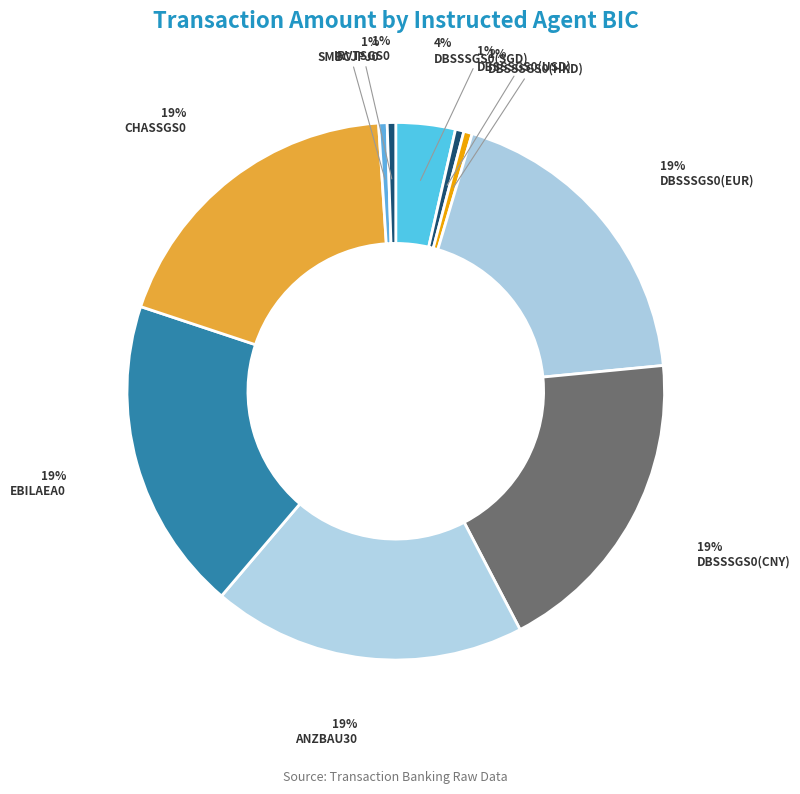

How many segments does this pie chart have?

10